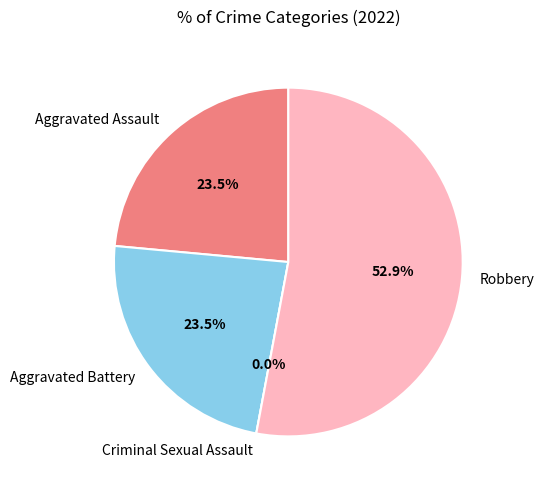

Is it true that Robbery is 53% of the pie?

True